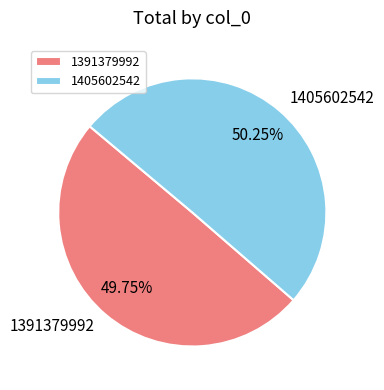

How many segments does this pie chart have?

2